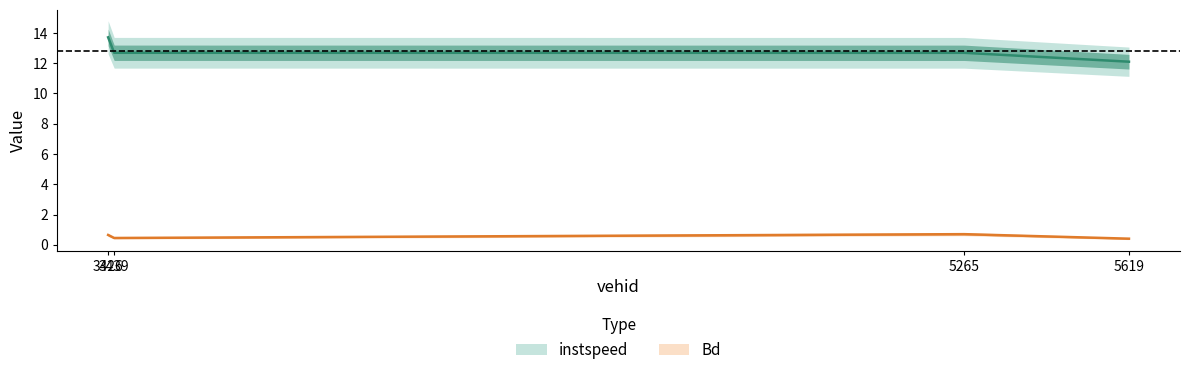

Count the Bd values in the range 0 to 1.

4